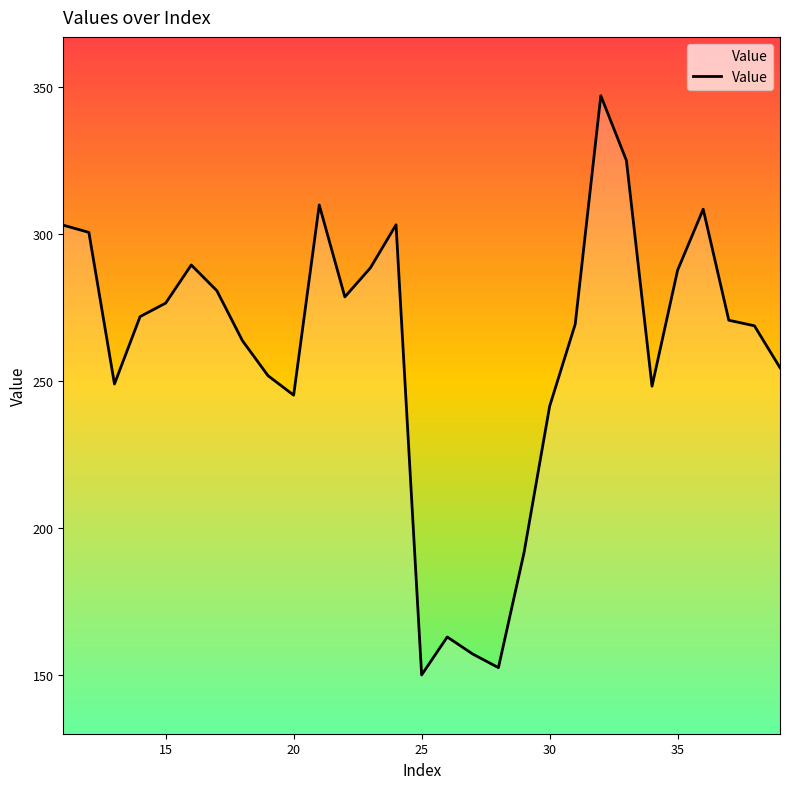

What is the difference between the maximum and minimum values?

197.0